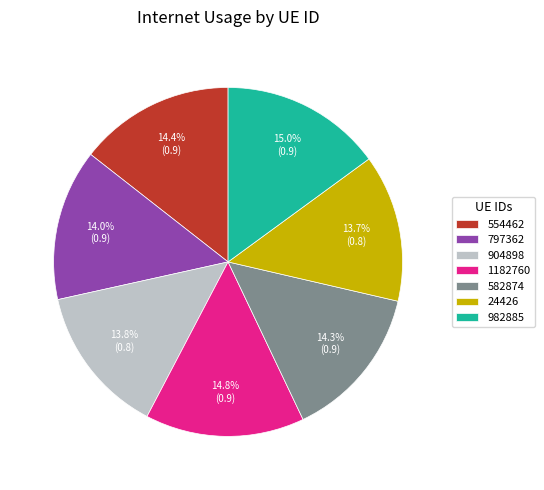

Is the sum of 554462 and 904898 greater than half?

No